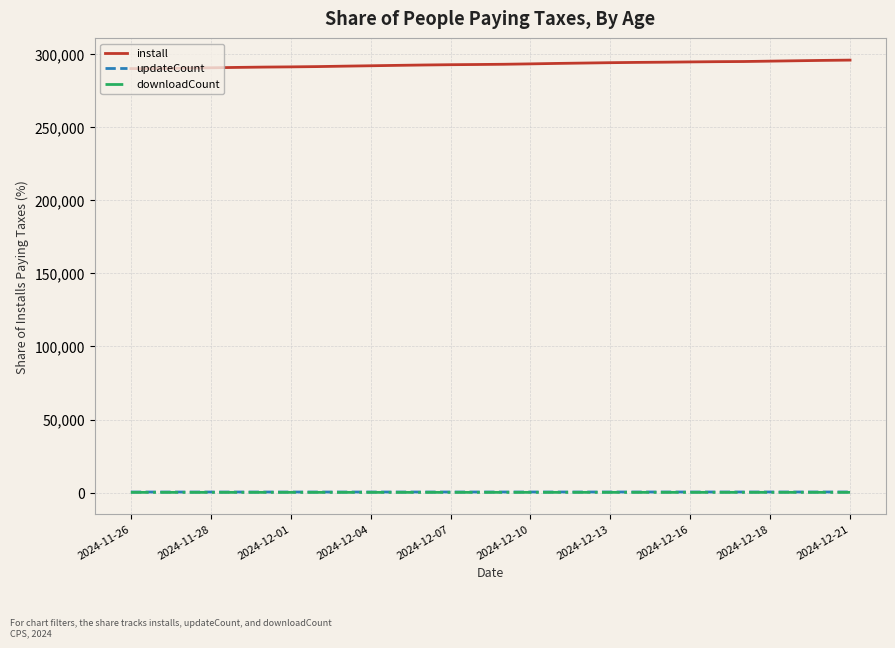

True or false: install and downloadCount intersect in this chart.

False